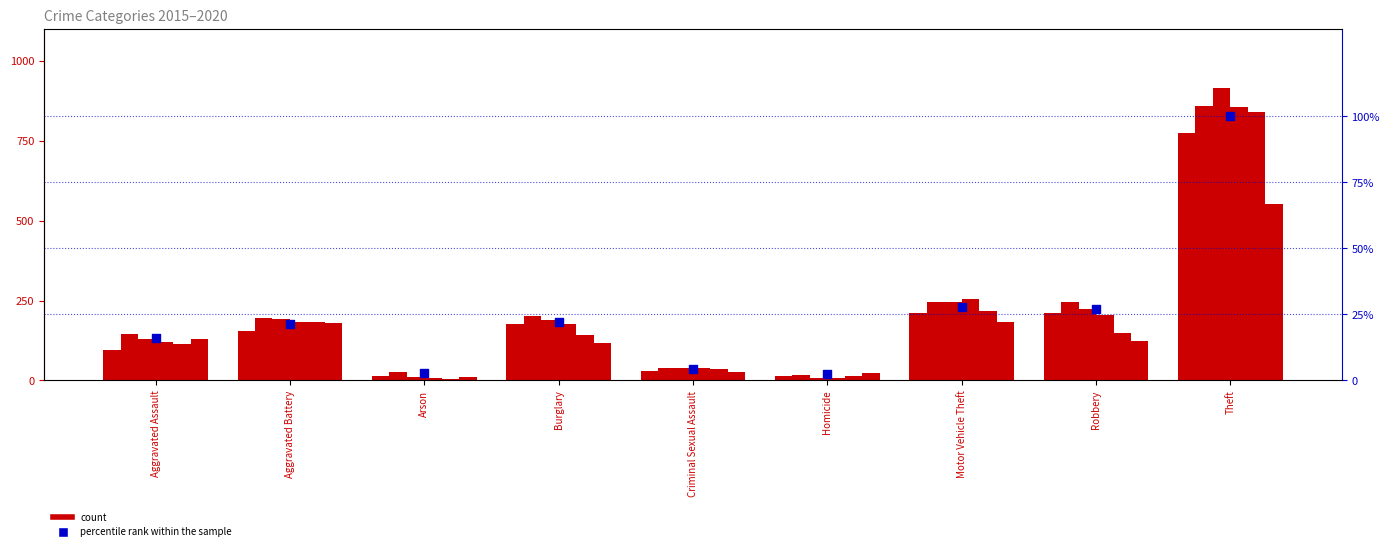

What is the change in value from Homicide to Robbery?

+24.6